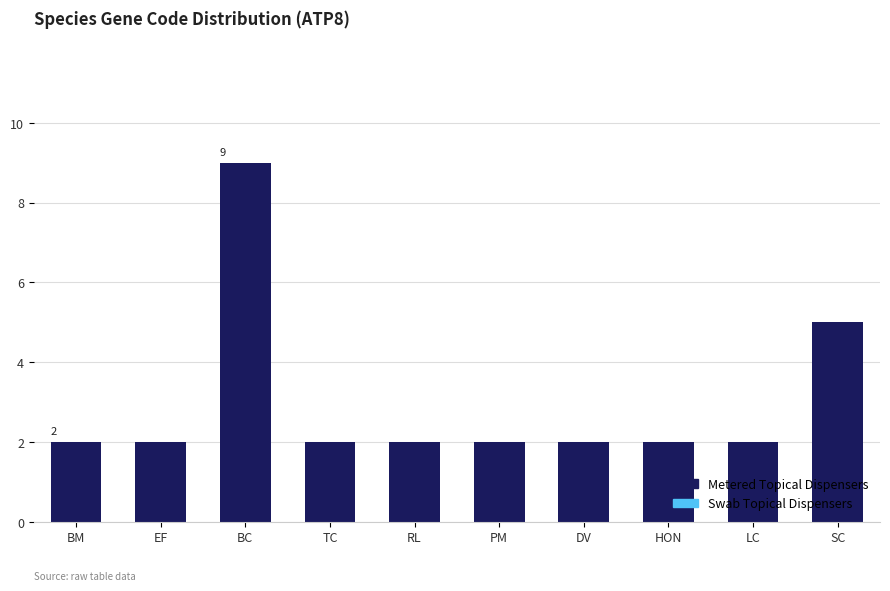

Approximately how many times larger is the value at BC compared to HON?

4.5